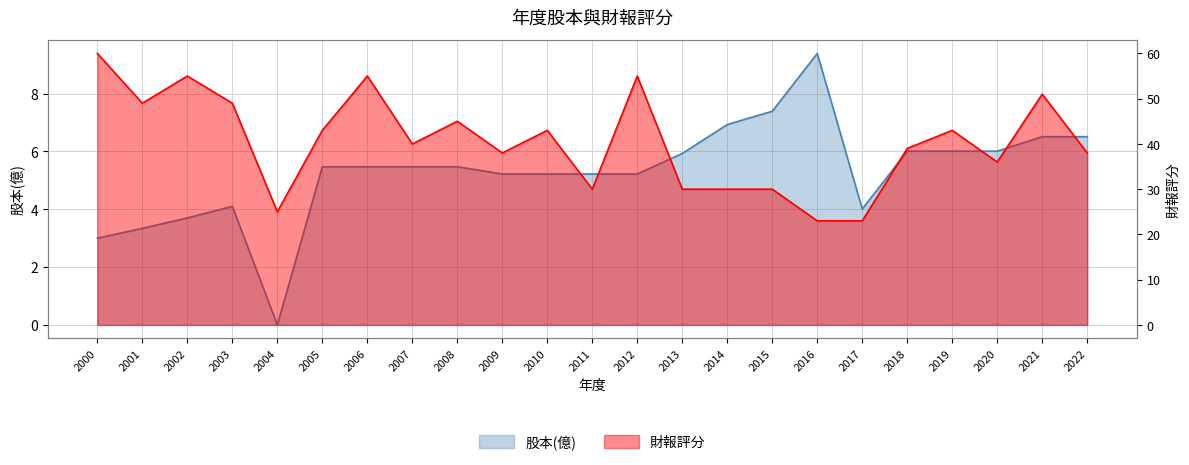

Where does the 股本(億) series first go above 5?

2005